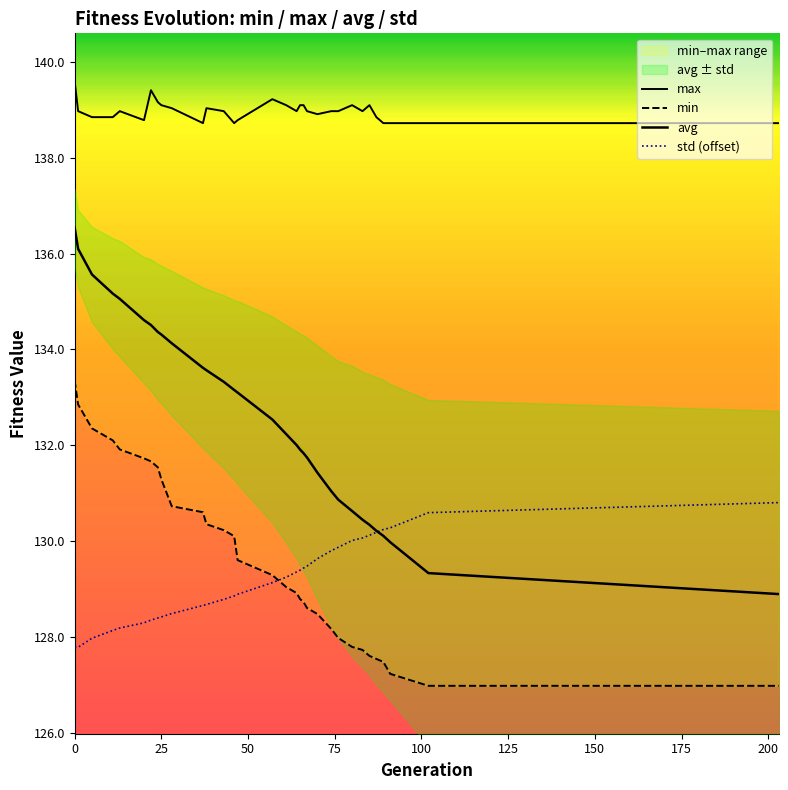

Is it true that max equals 43.8 at 125?

False